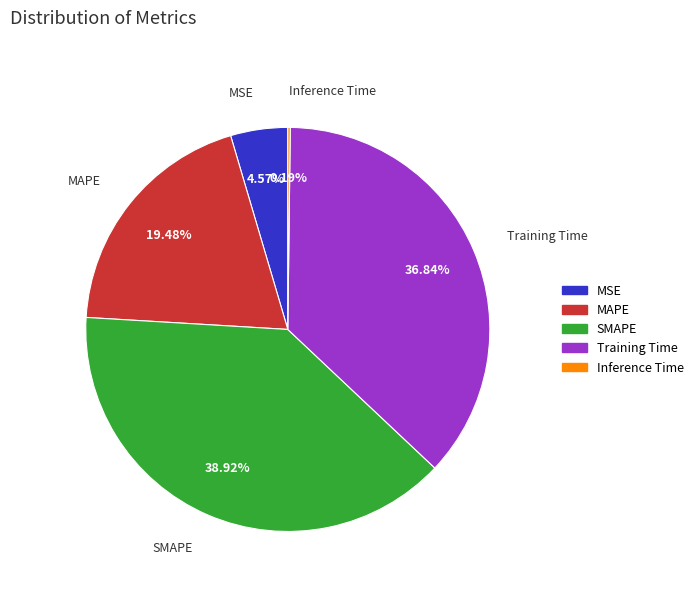

What percentage is NOT represented by SMAPE?

61.1%